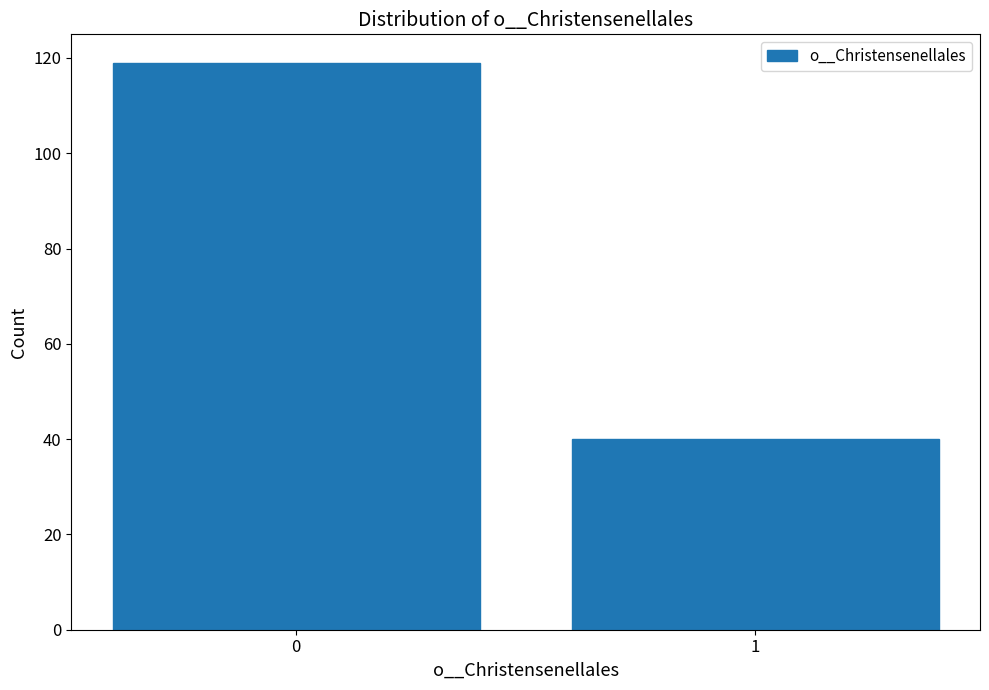

Reading left to right, extract all data points from this chart.

119	40